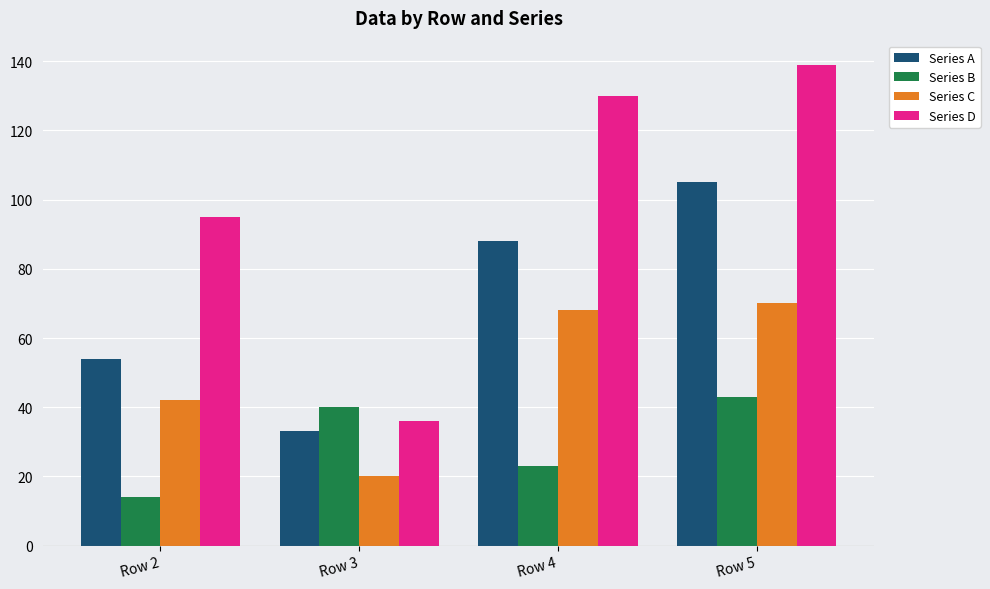

What is the total value across all series at Row 3?

129